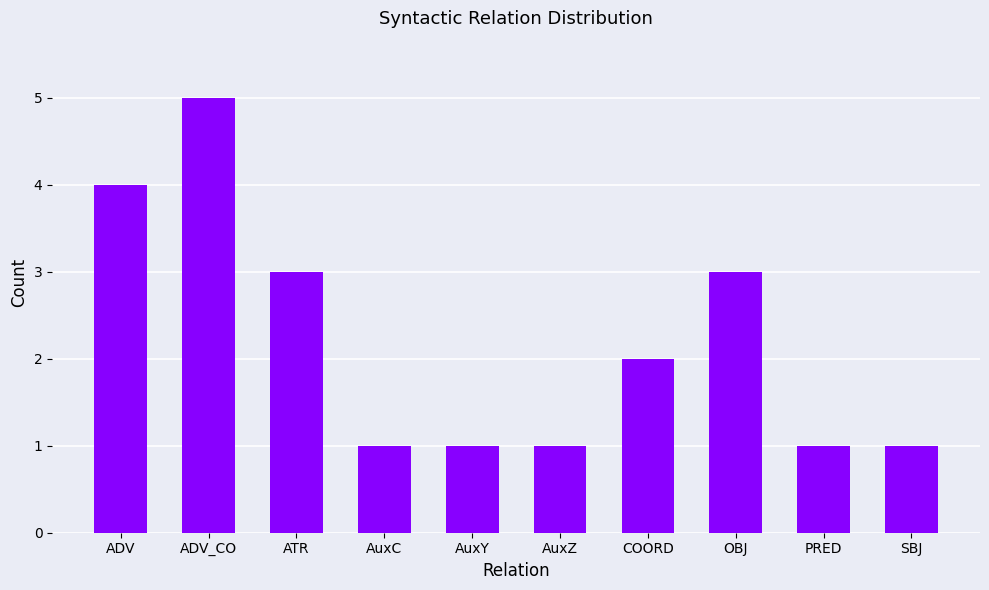

True or false: the data shows 4 at ADV.

True